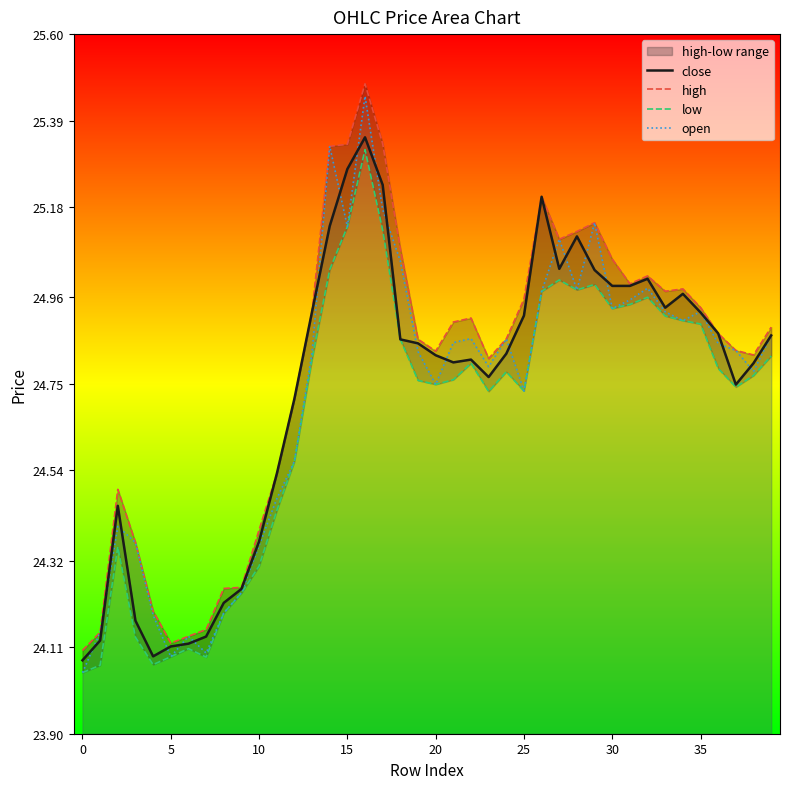

What are all the series names shown in the legend?

close, high, low, open